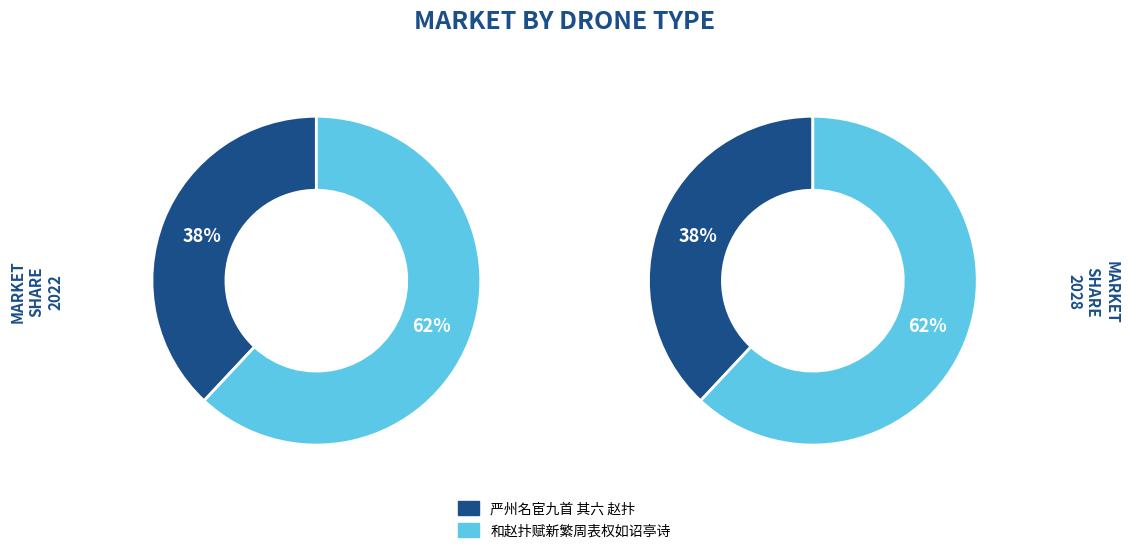

Which category accounts for the majority?

和赵抃赋新繁周表权如诏亭诗